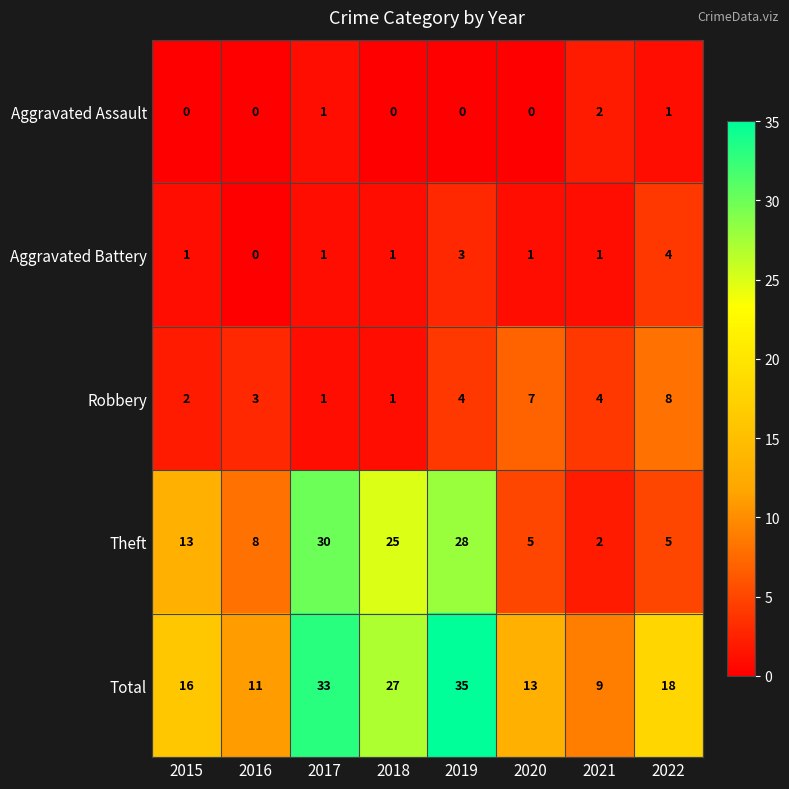

Is it true that Robbery equals 6 at 2019?

False